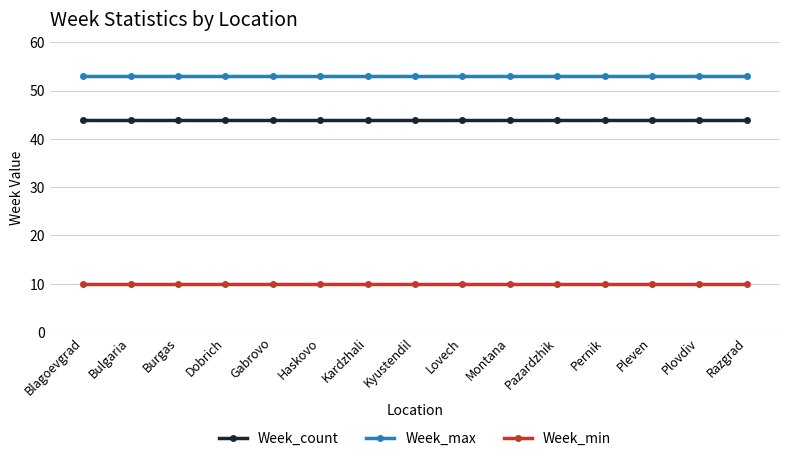

What position from the right is Pernik?

4